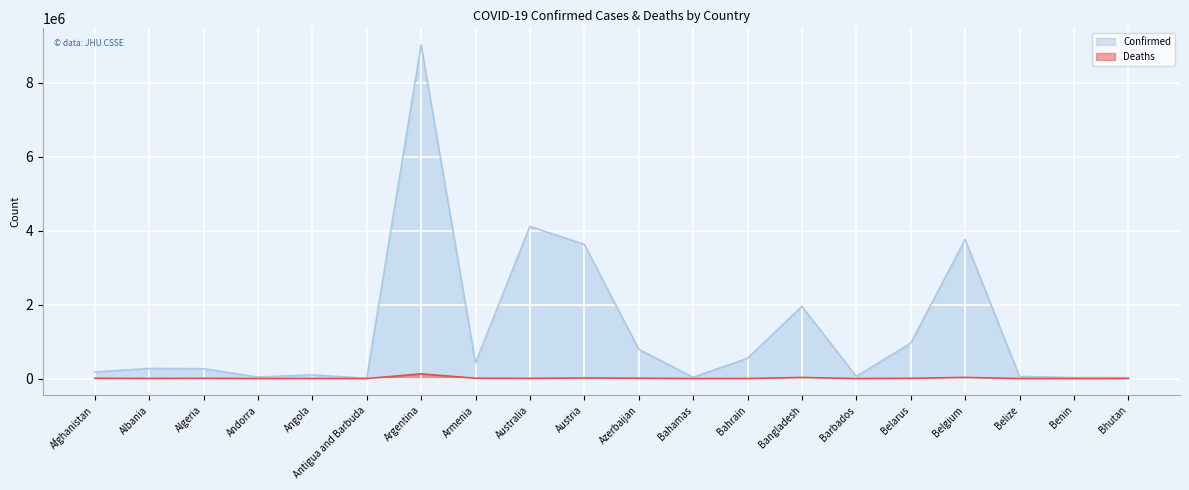

Where does the Deaths series first go above 5817?

Afghanistan